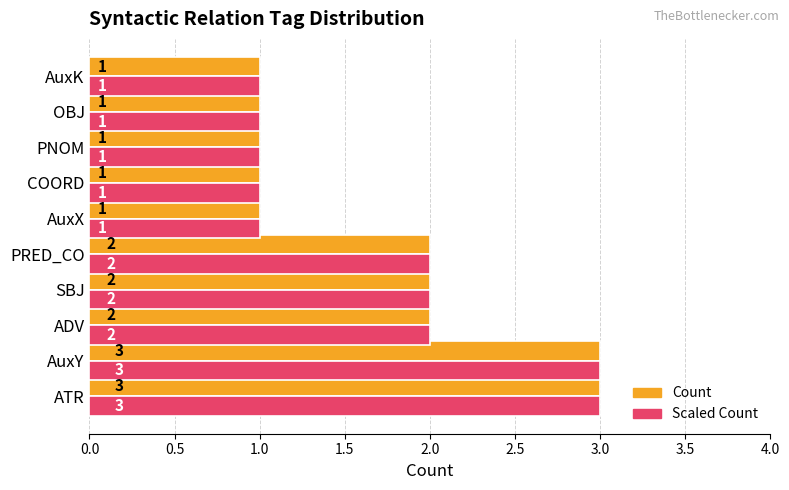

The value of Count at PRED_CO is 1. True or false?

False